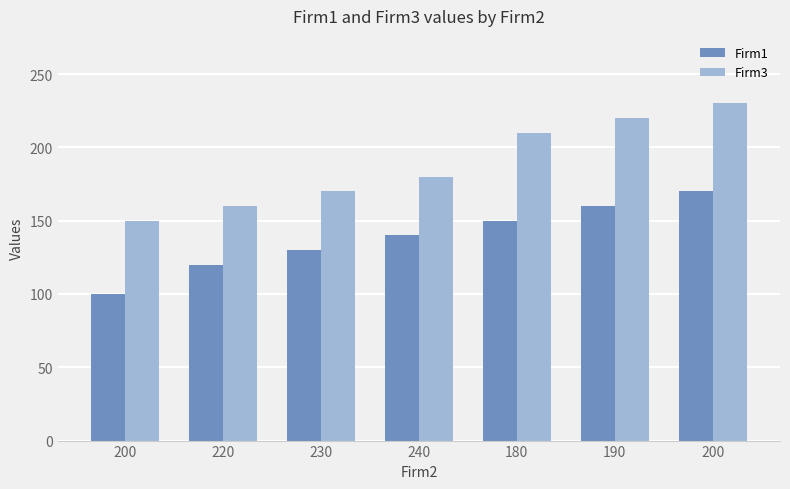

How many data points in Firm3 are less than 180?

3